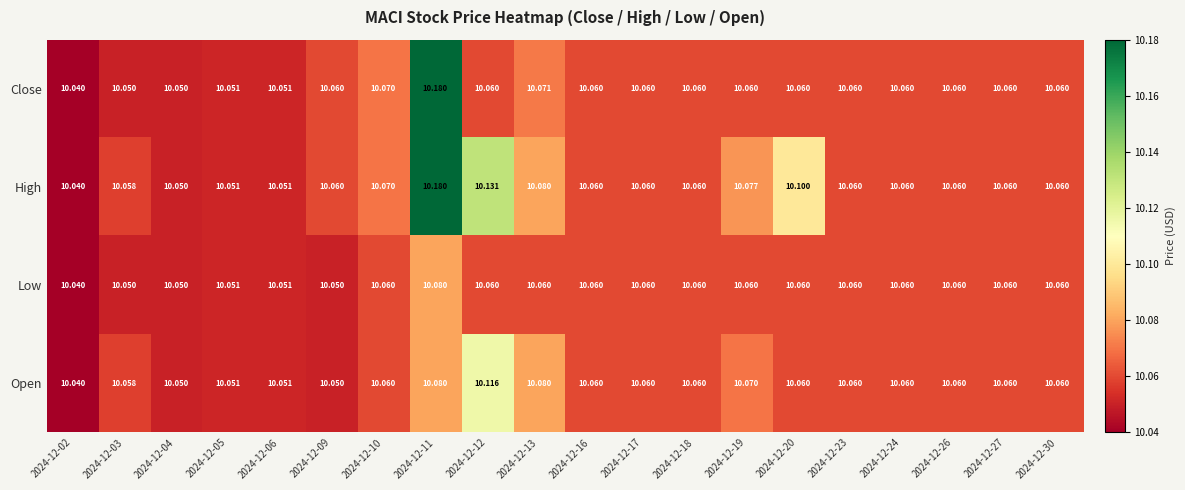

Is the value of Close at 2024-12-09 greater than the value of Open at 2024-12-06?

Yes